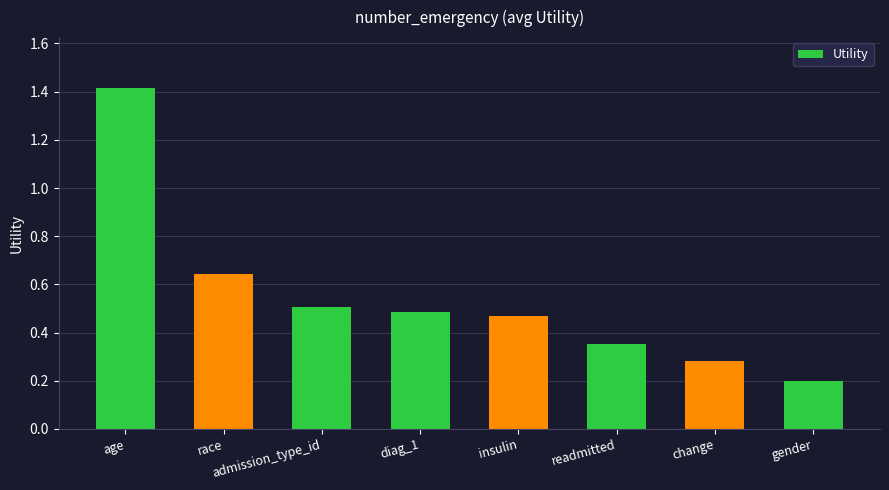

The chart shows a value of 0.2 at gender. True or false?

True